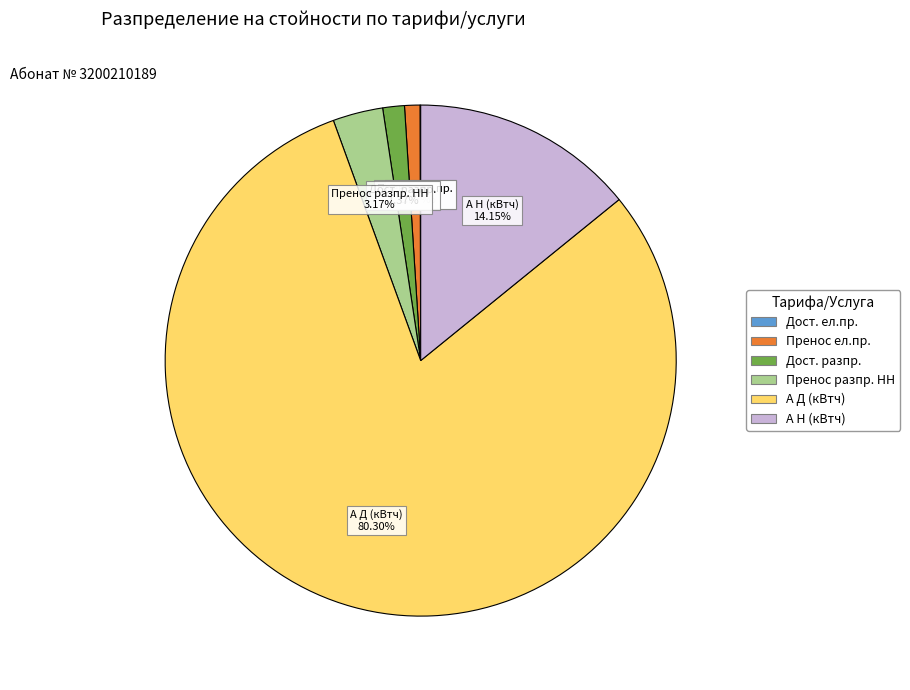

Does any single category account for the majority?

Yes